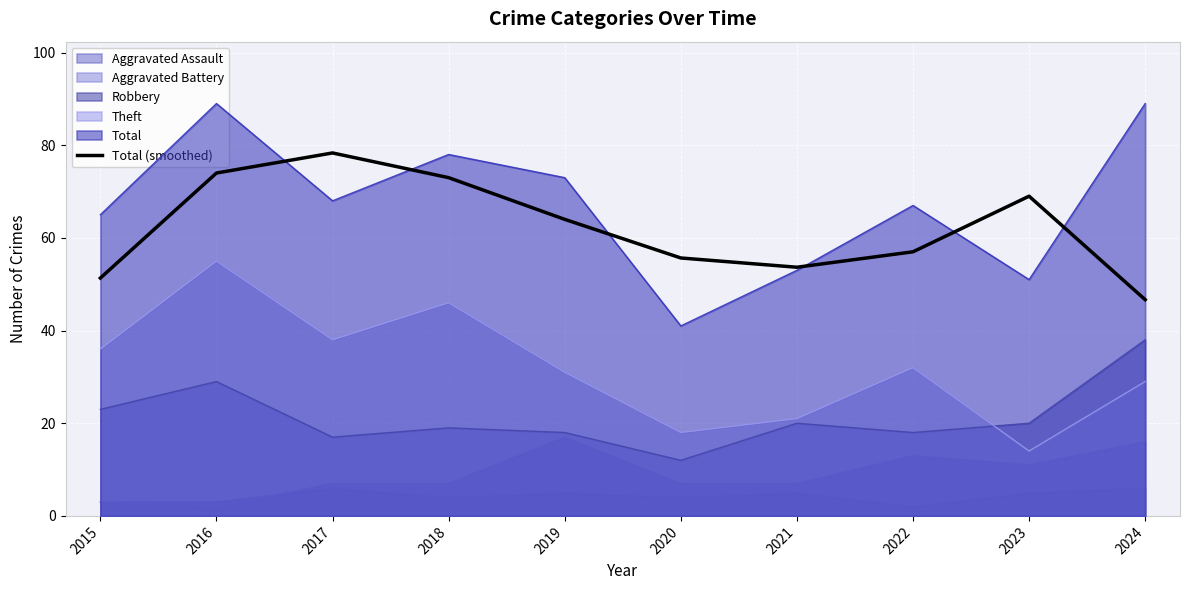

Where is the data nearest to the value 62?

2019